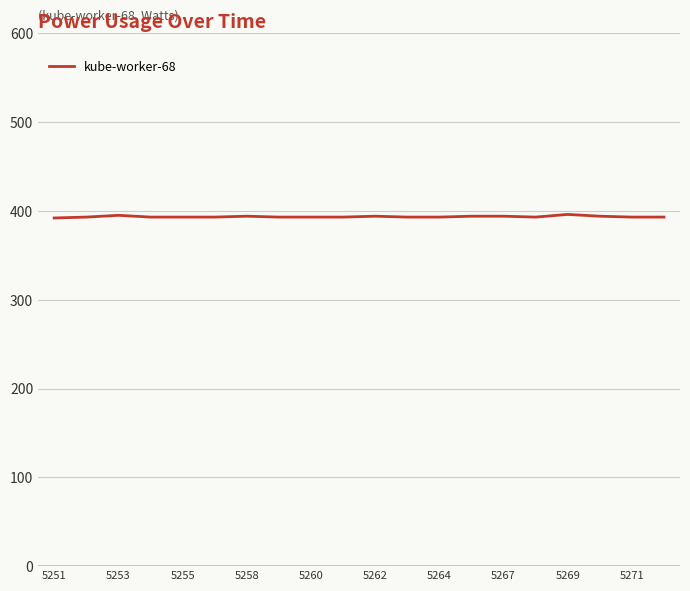

What is the smallest value displayed?

392